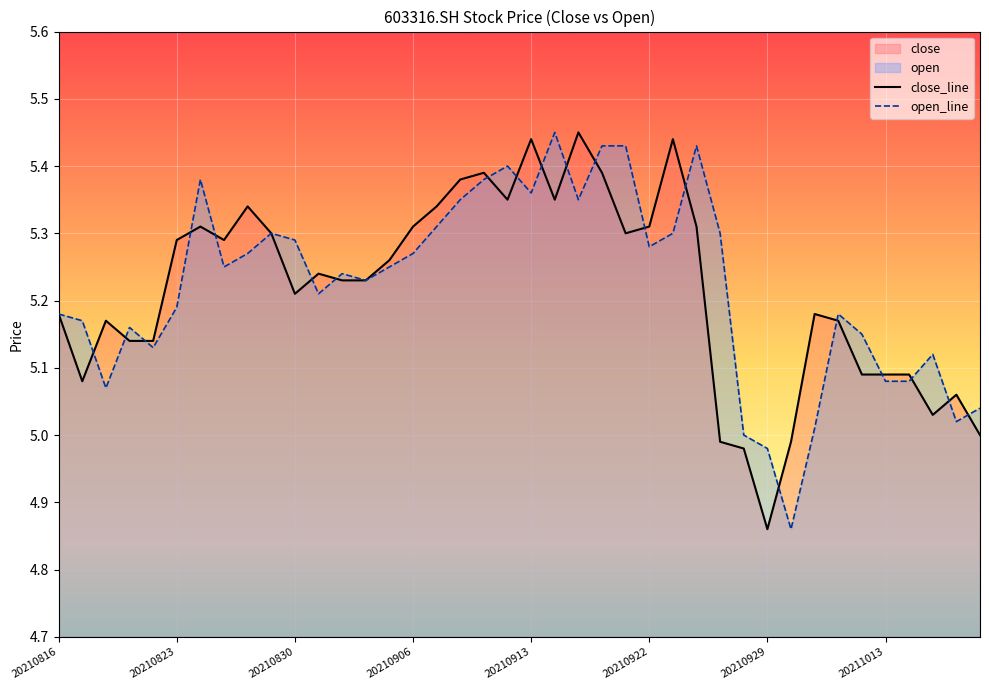

Where does the close series first go above 5?

20210816